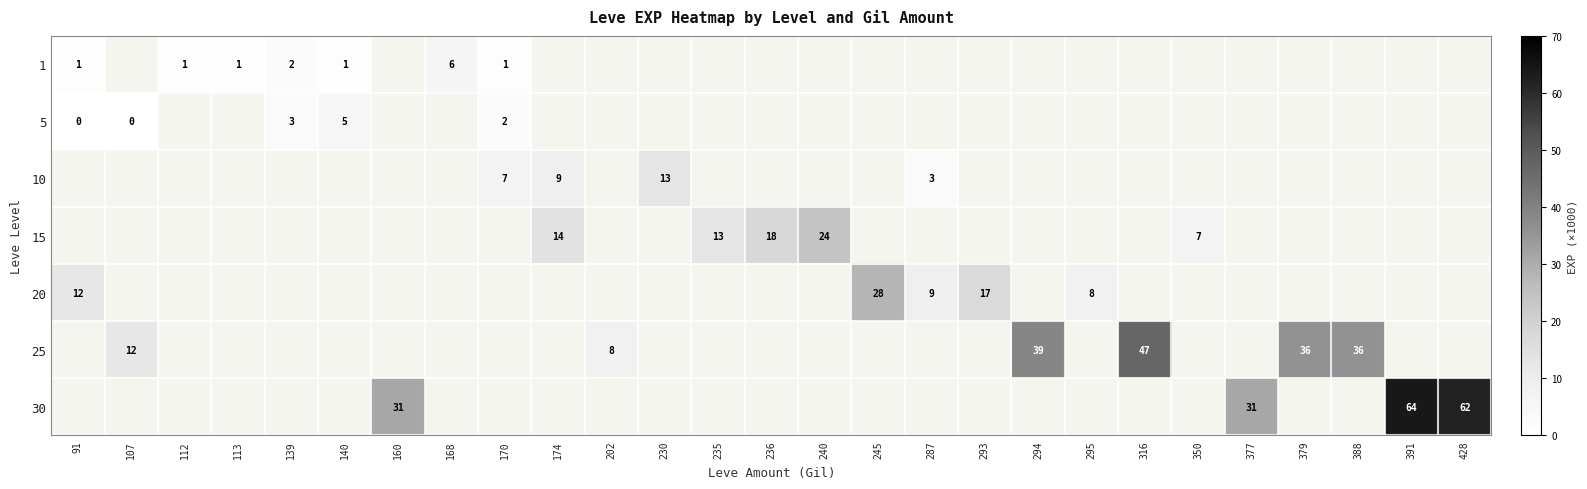

At how many categories does at least one series exceed 11?

17